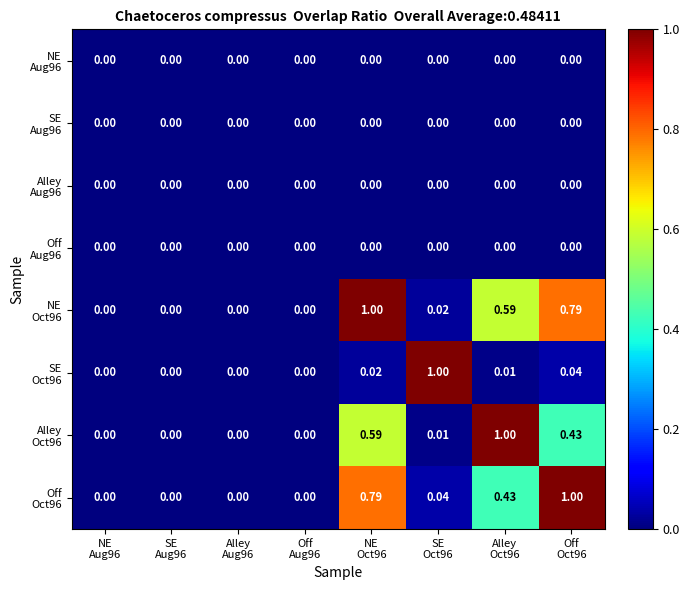

What is the total value across all series at NE
Oct96?

2.4